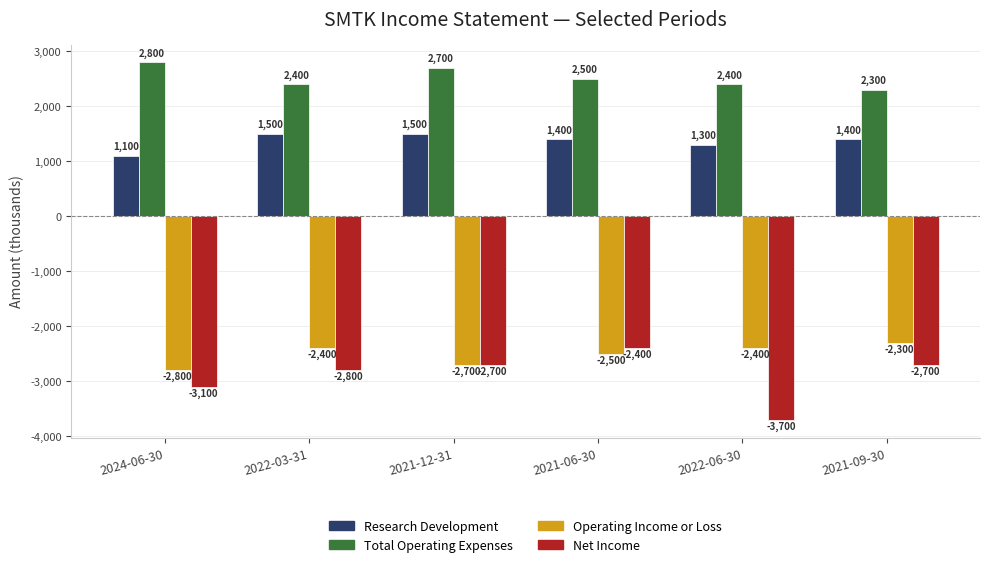

The value of Total Operating Expenses at 2021-06-30 is 1722. True or false?

False